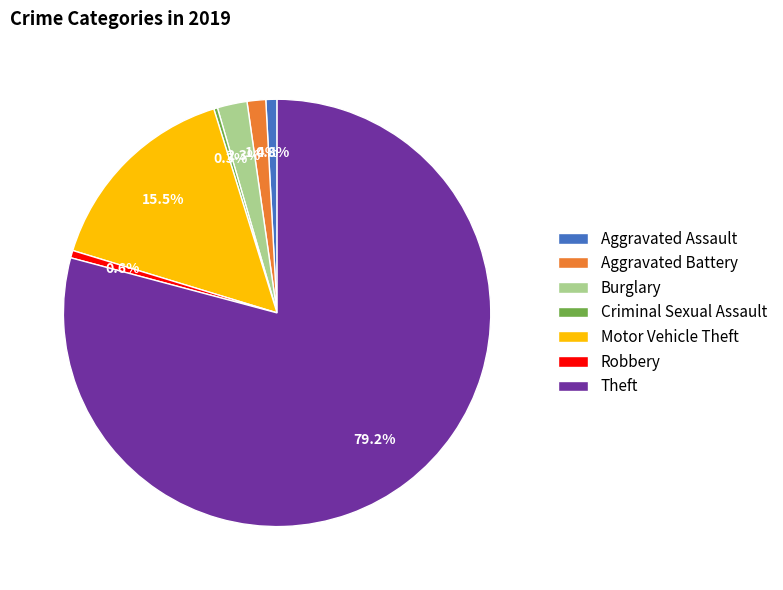

The Aggravated Battery slice represents 11% of the pie. True or false?

False